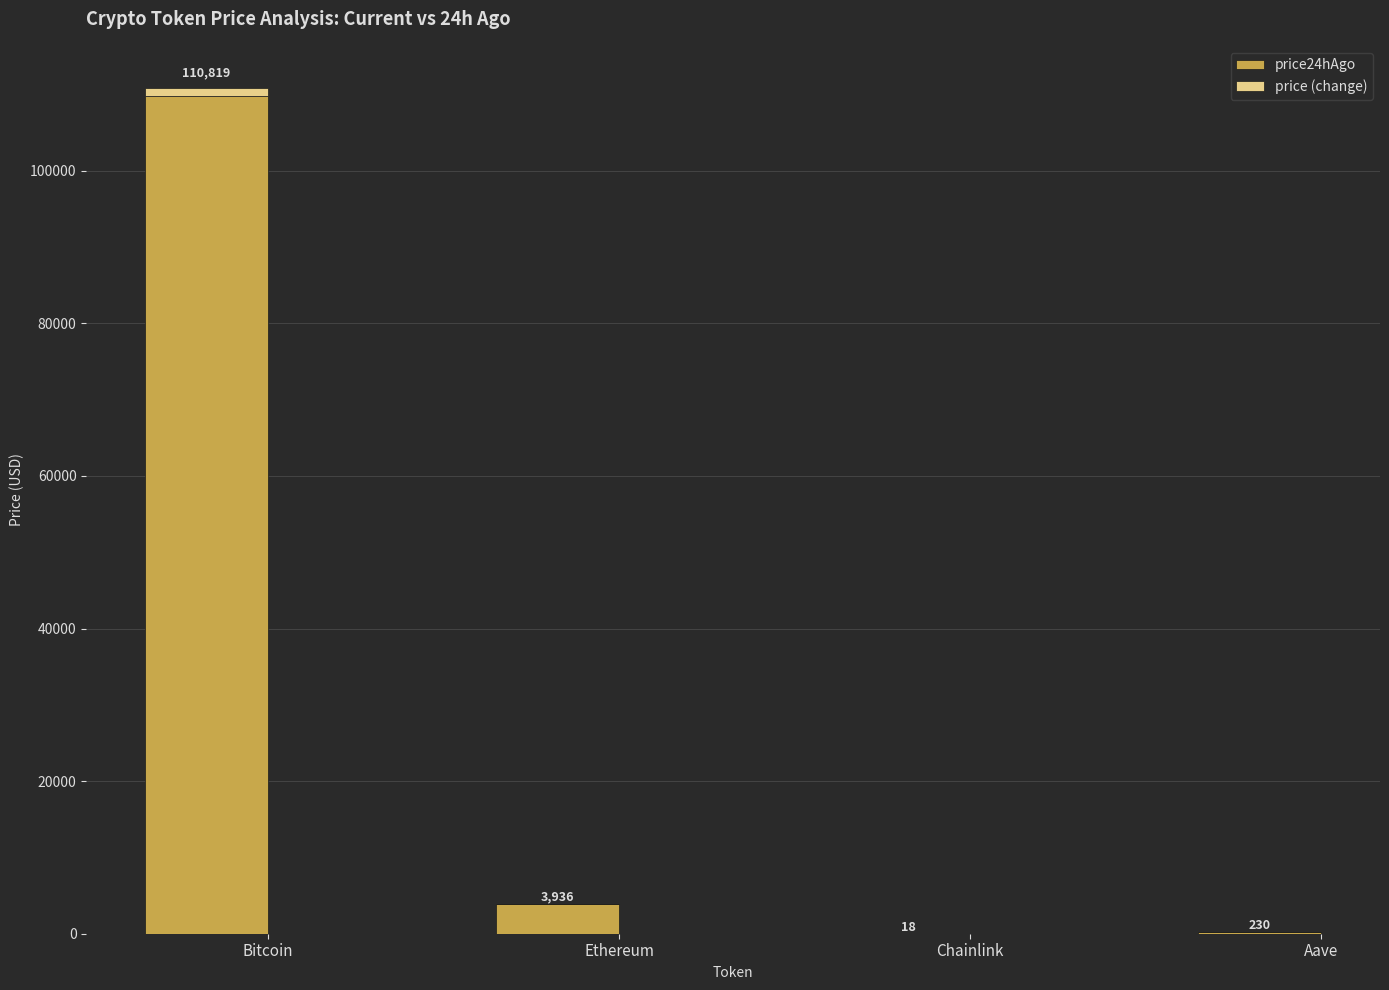

The value of price24hAgo at Bitcoin is 109760.0. True or false?

True